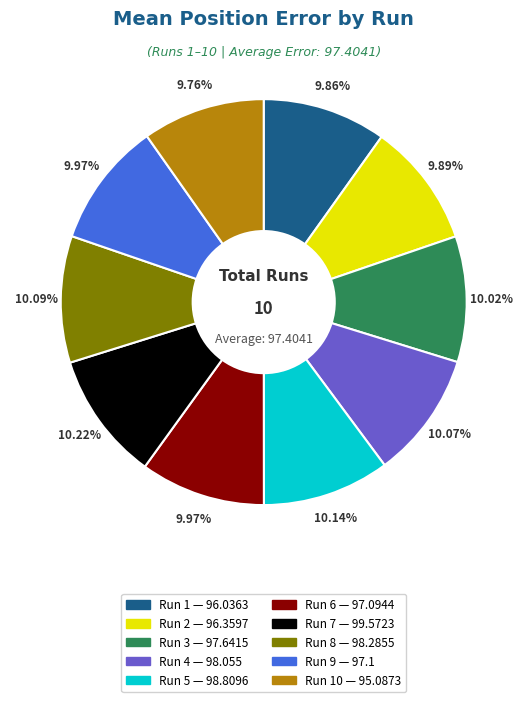

To the nearest percent, what is the average slice percentage?

10%